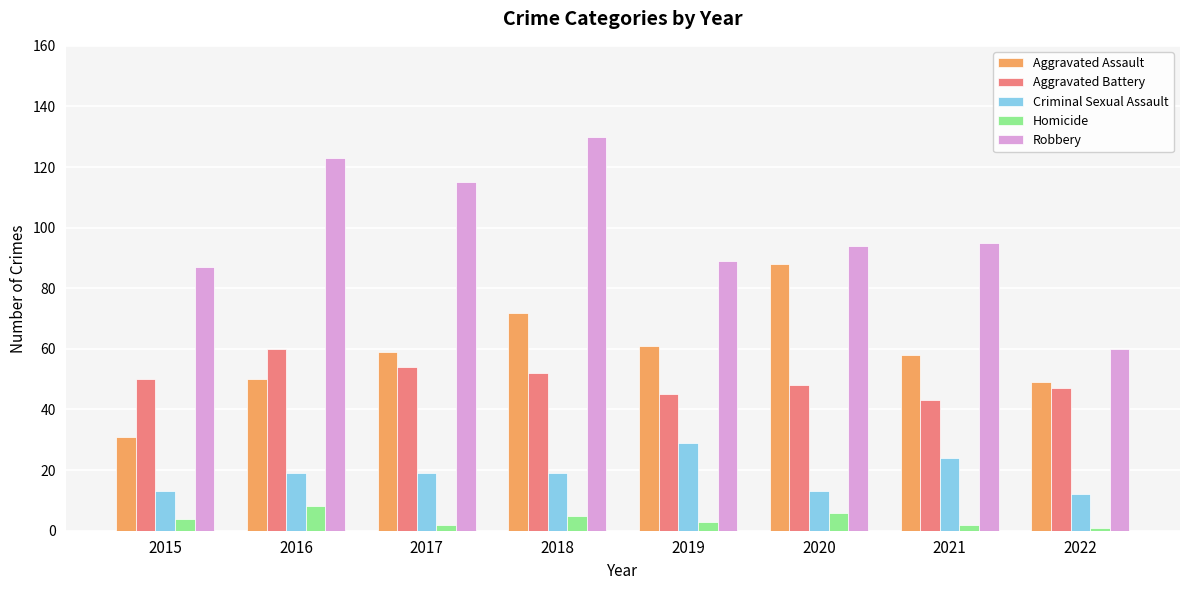

Which category has the highest value across all series?

2018